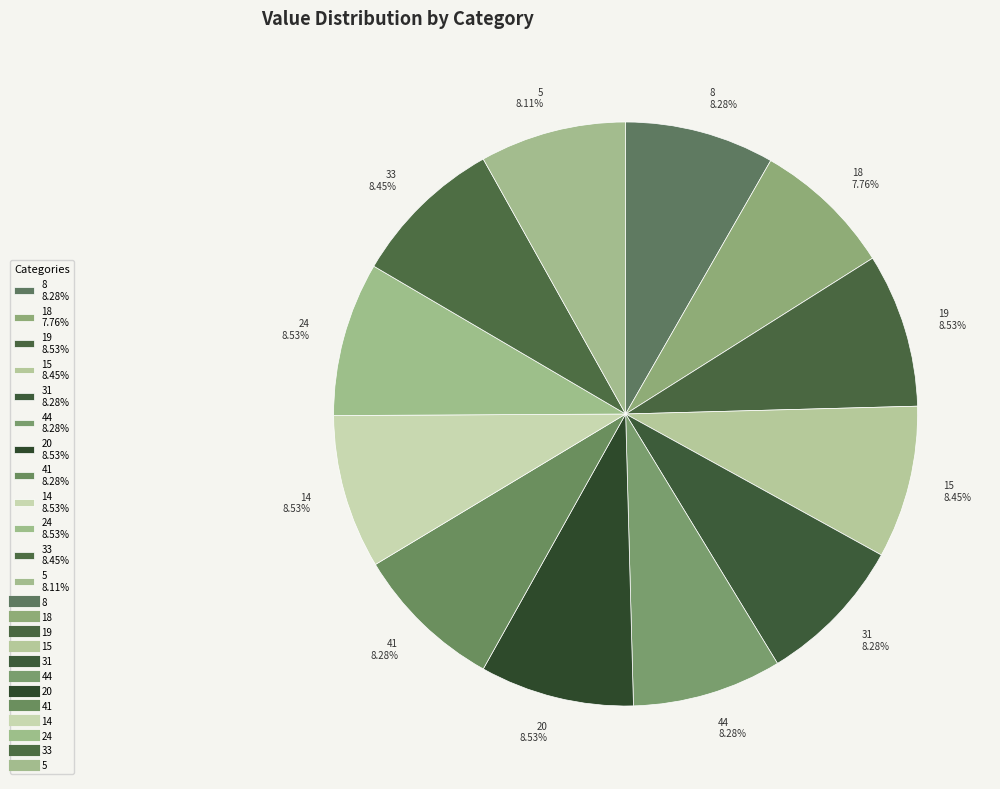

Is 20 the majority of the pie?

No